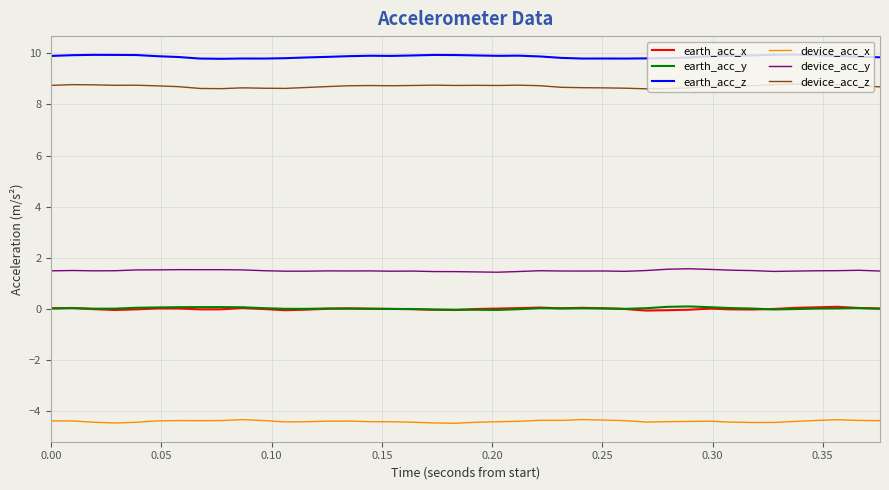

Which series has the largest total across all categories?

earth_acc_z